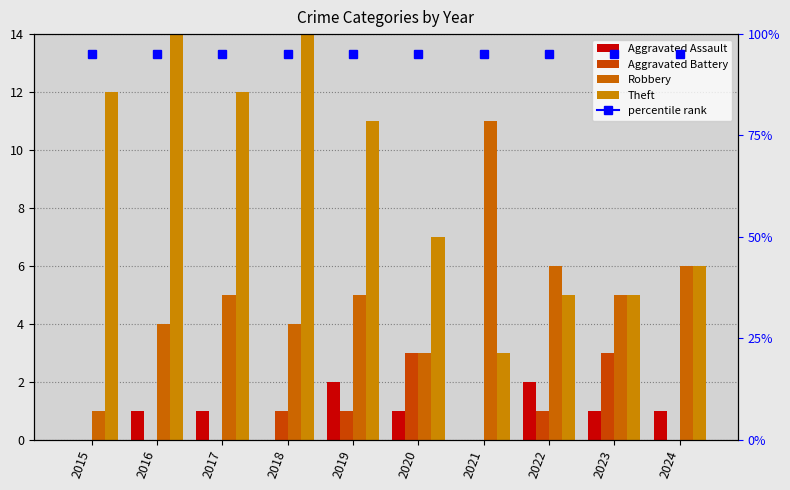

Rank the categories by Aggravated Assault value from lowest to highest.

2015, 2018, 2021, 2016, 2017, 2020, 2023, 2024, 2019, 2022